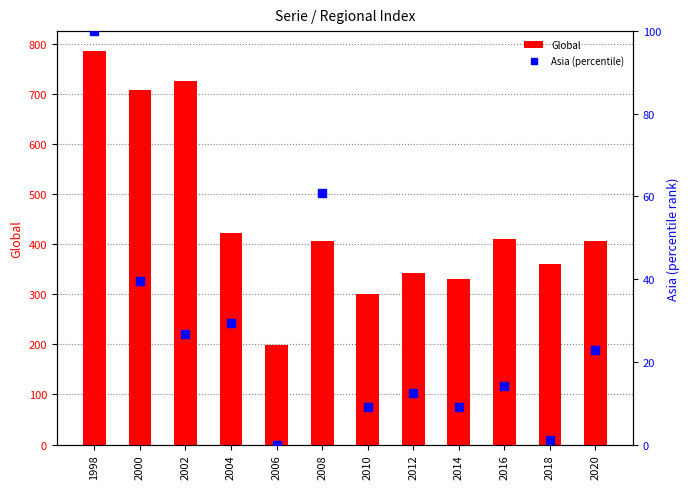

Which series contains the highest Y value?

Global